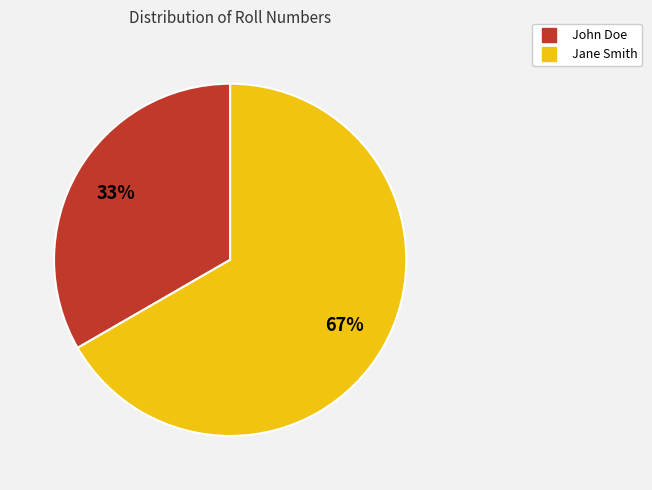

Which slice is the largest?

Jane Smith